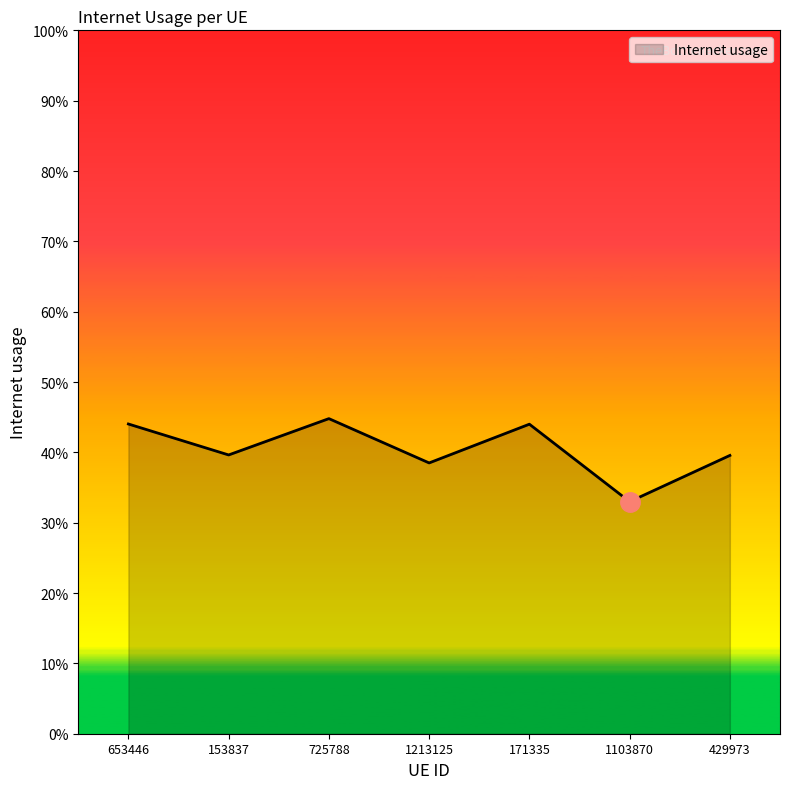

How many values are between 0 and 1?

7